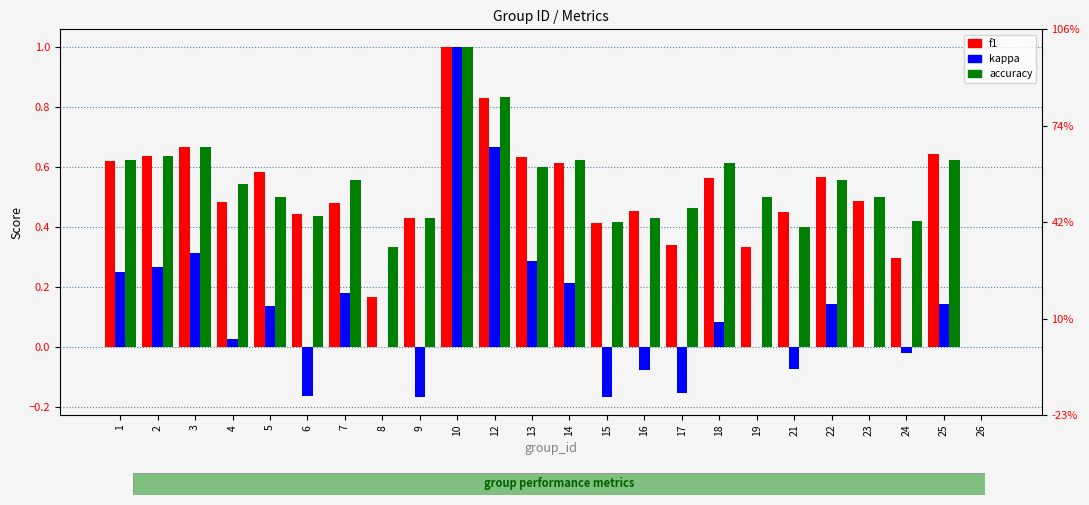

List the series in order of their peak value, lowest first.

f1, kappa, accuracy